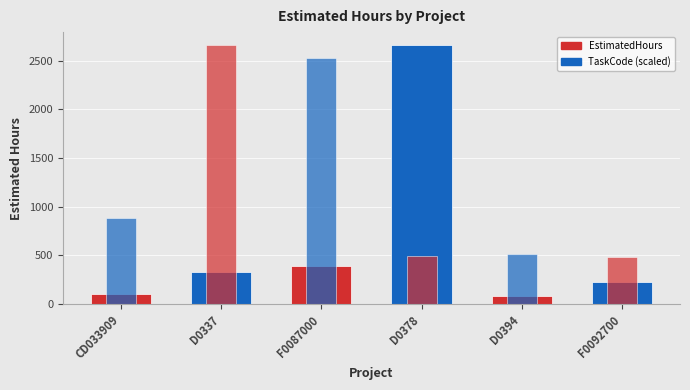

What is the label of the 6th bar from the left?

F0092700